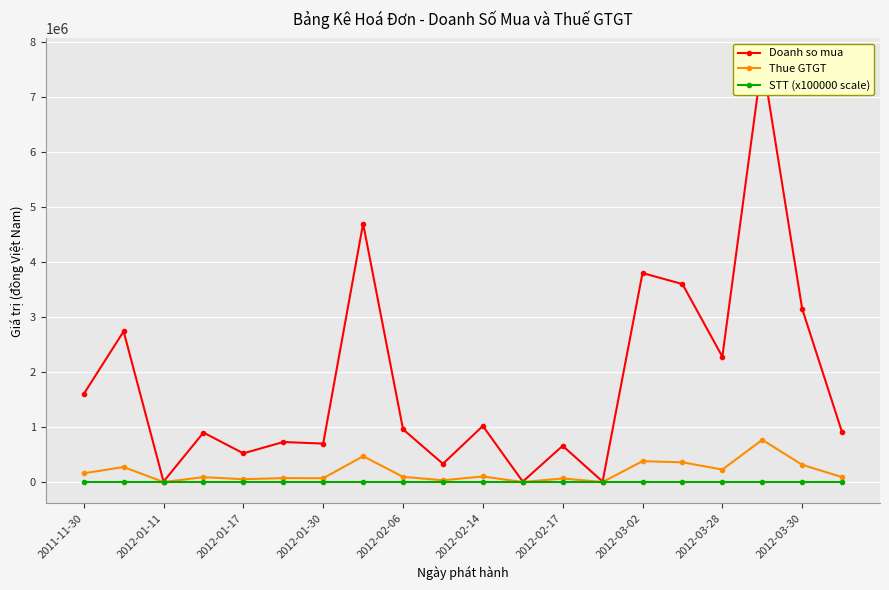

What is the label of the 1st point from the left?

2011-11-30